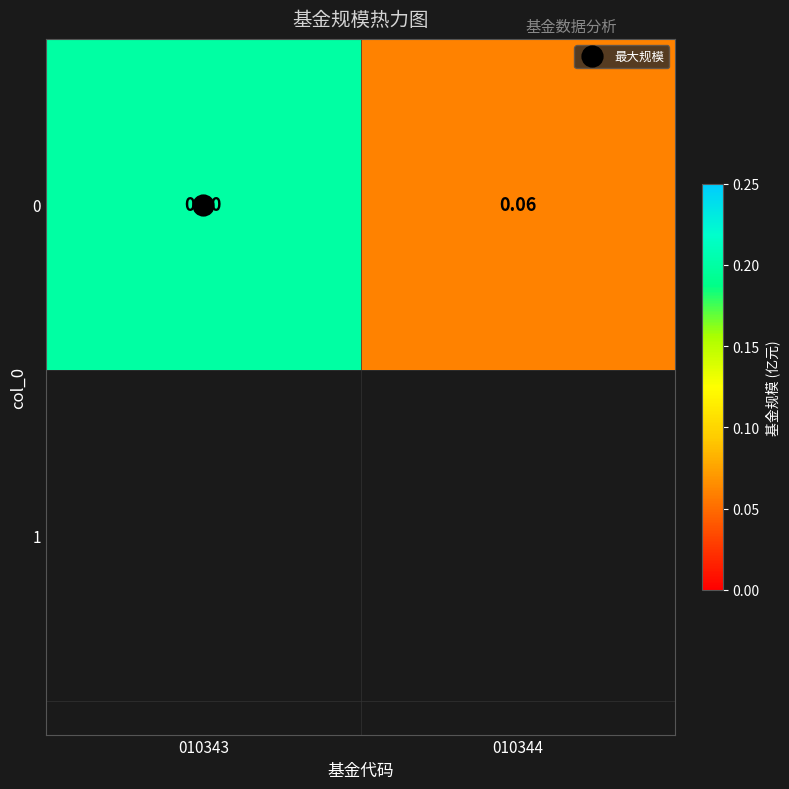

Which label corresponds to the largest value in the chart?

010343